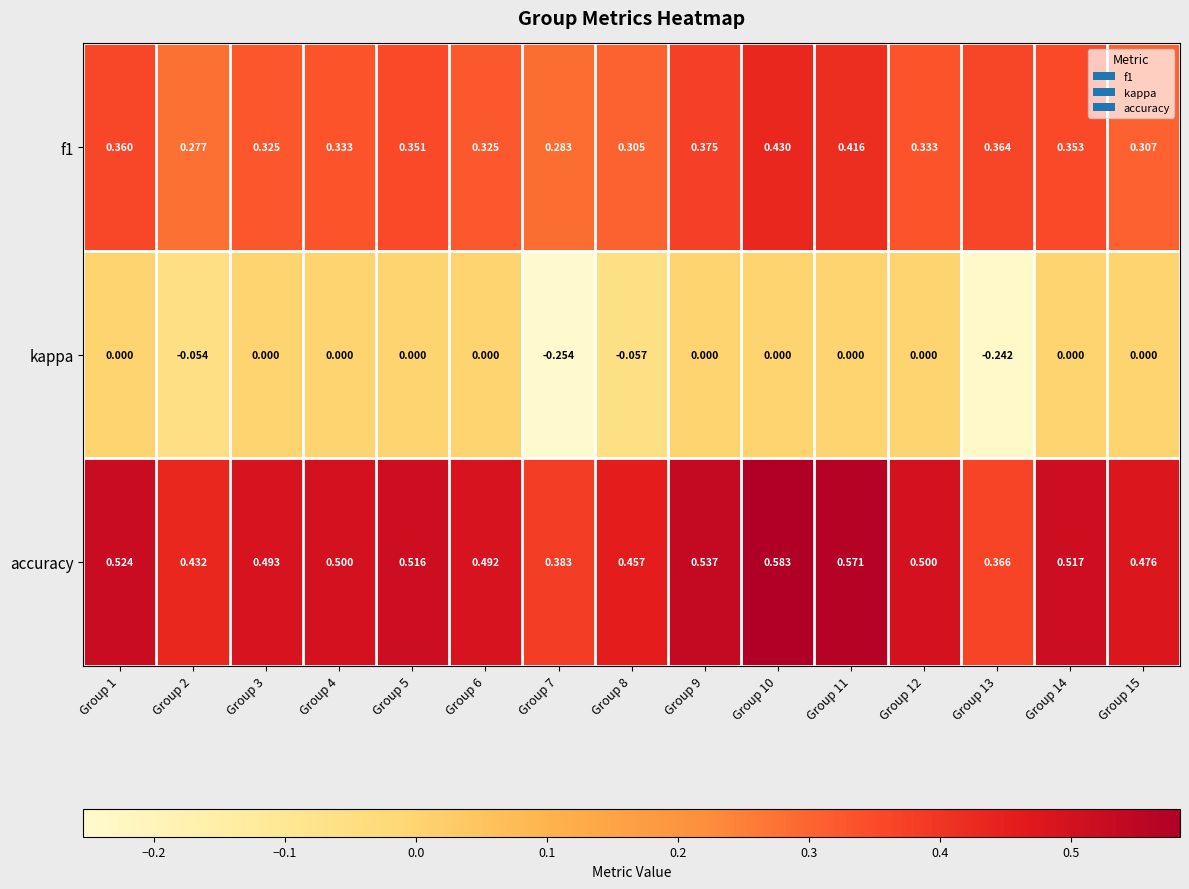

Is the value of kappa at Group 2 greater than the value of f1 at Group 14?

No